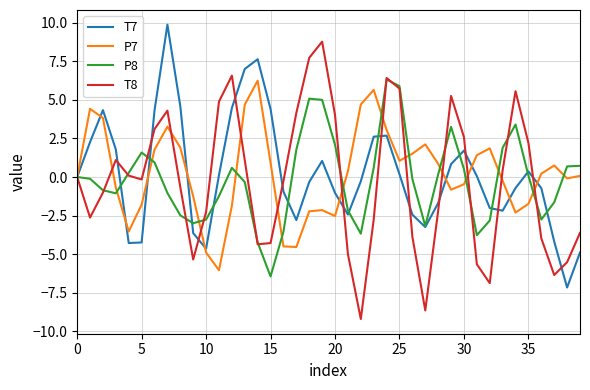

How many interior local valleys does the T8 series have?

8